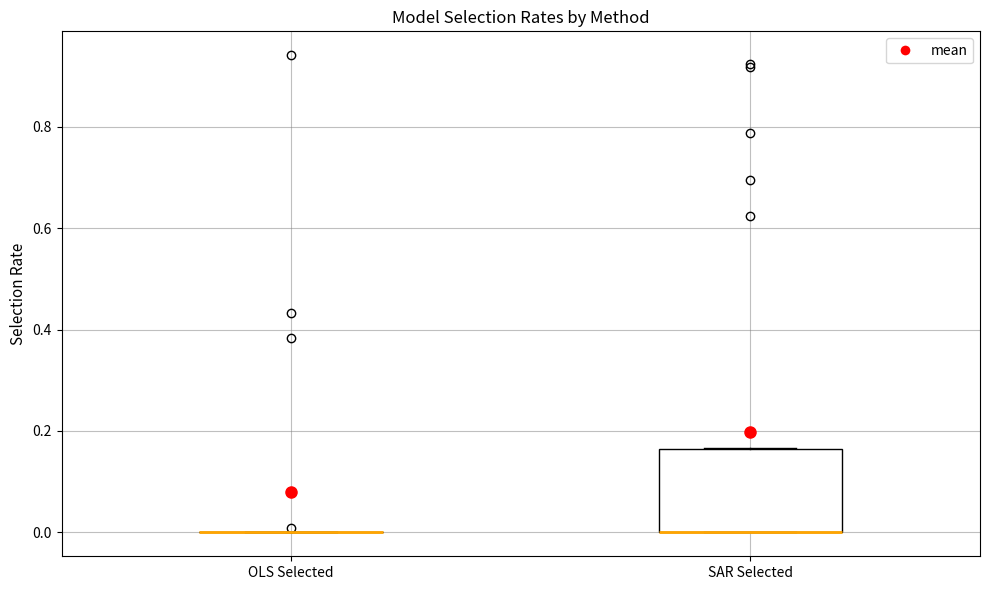

Comparing the boxes themselves (not the whiskers), which one is the tallest?

SAR Selected